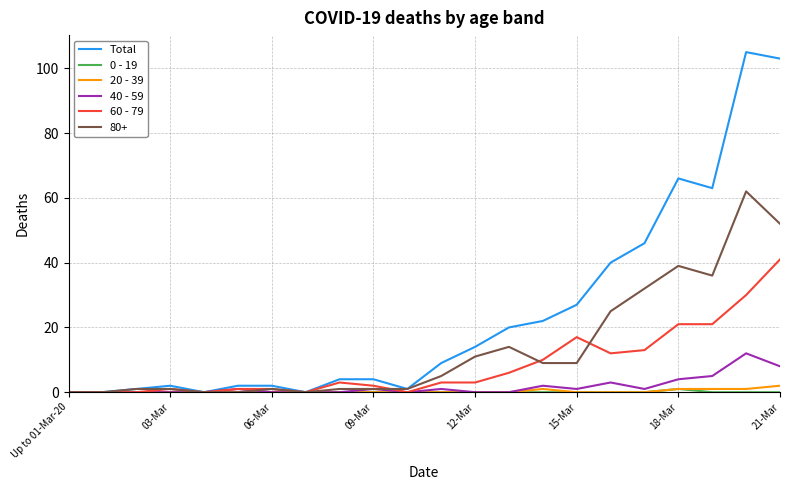

At how many categories does at least one series exceed 21?

8